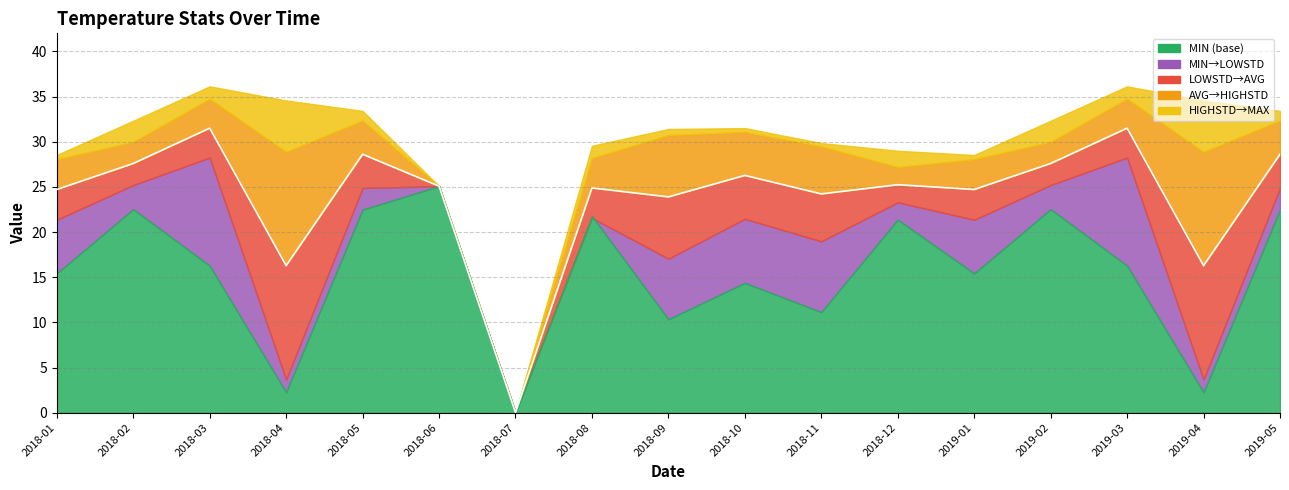

Count the number of categories in the chart.

17